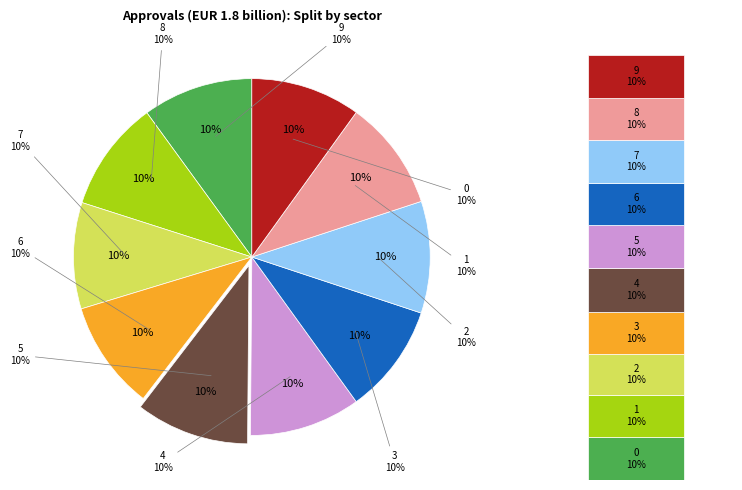

Combined, do 1 and 0 account for over 50%?

No